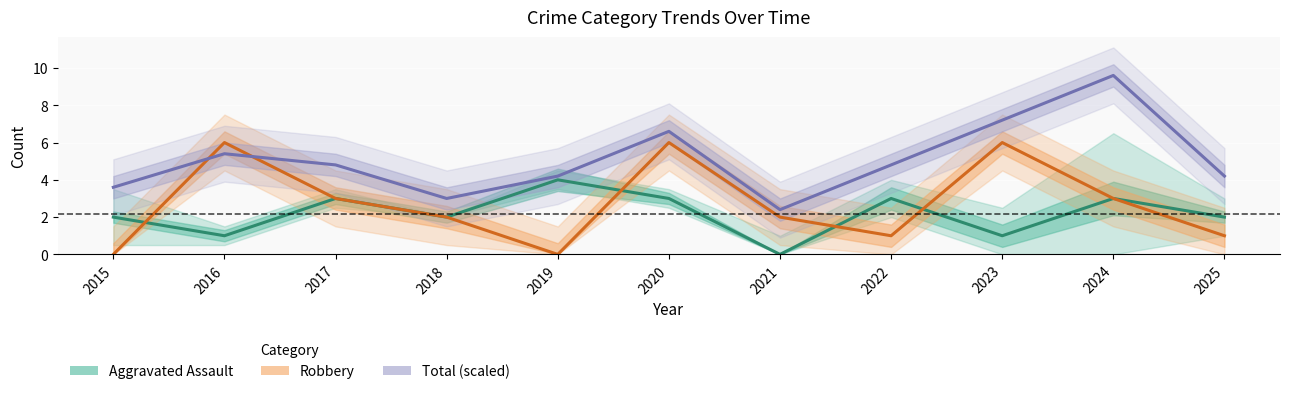

What is the difference between the maximum and second lowest values in the Total (scaled) series?

6.6